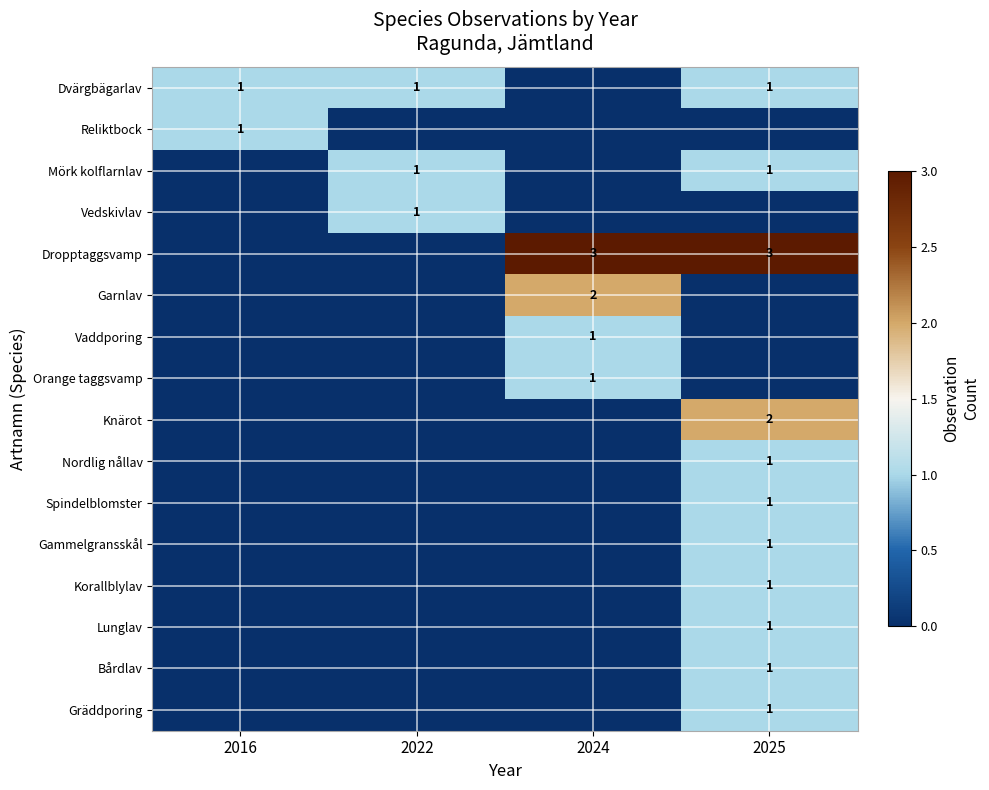

The value of Spindelblomster at 2025 is 1. True or false?

True